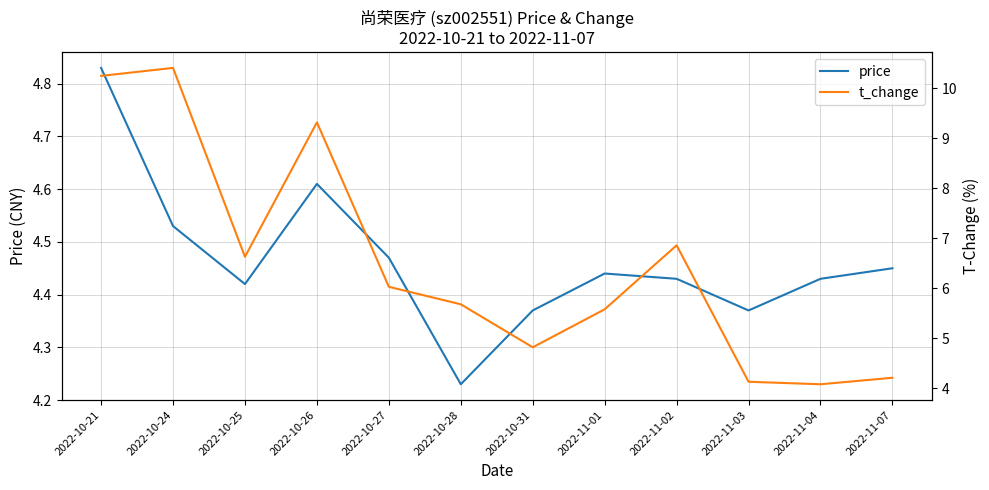

How many interior local valleys does the price series have?

3